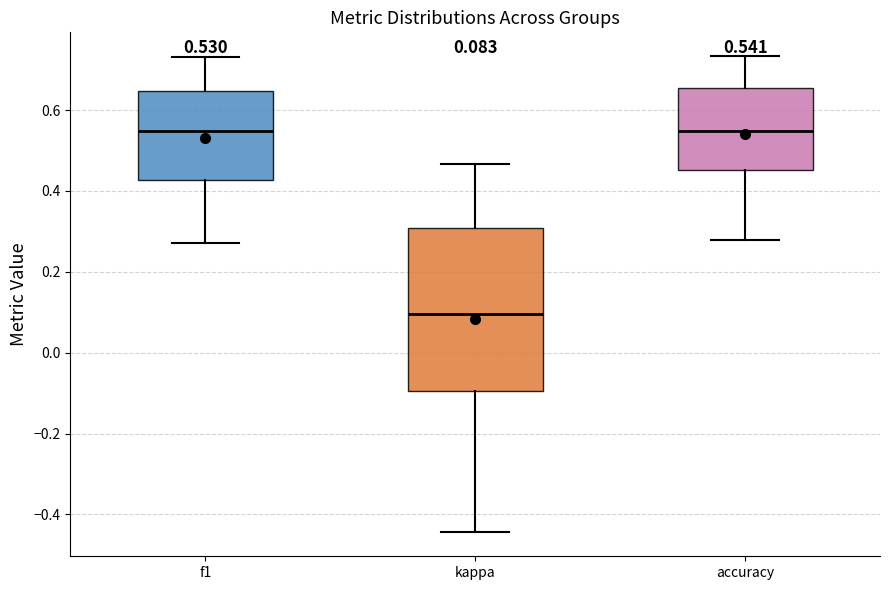

Which box is the tallest, from its lower edge to its upper edge?

kappa